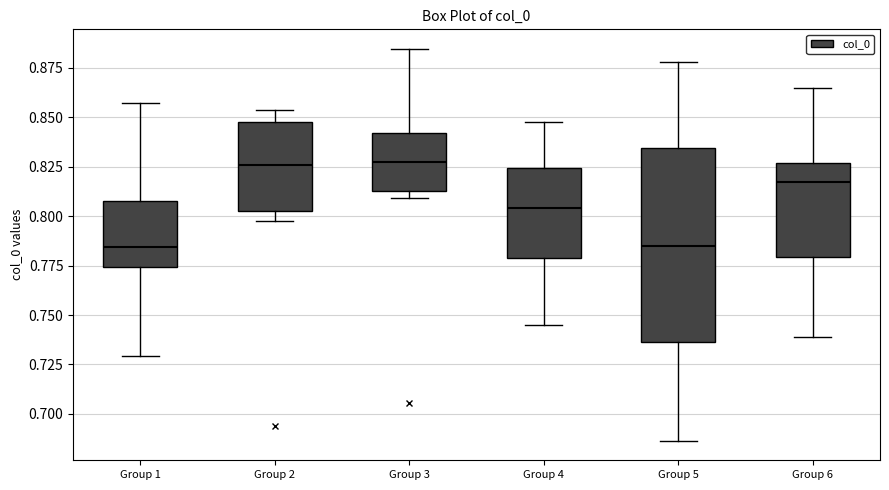

Where does the lower whisker of the box for Group 2 end on the y-axis? The values are not printed on the chart, so give them approximately, as read against the axis.

0.795